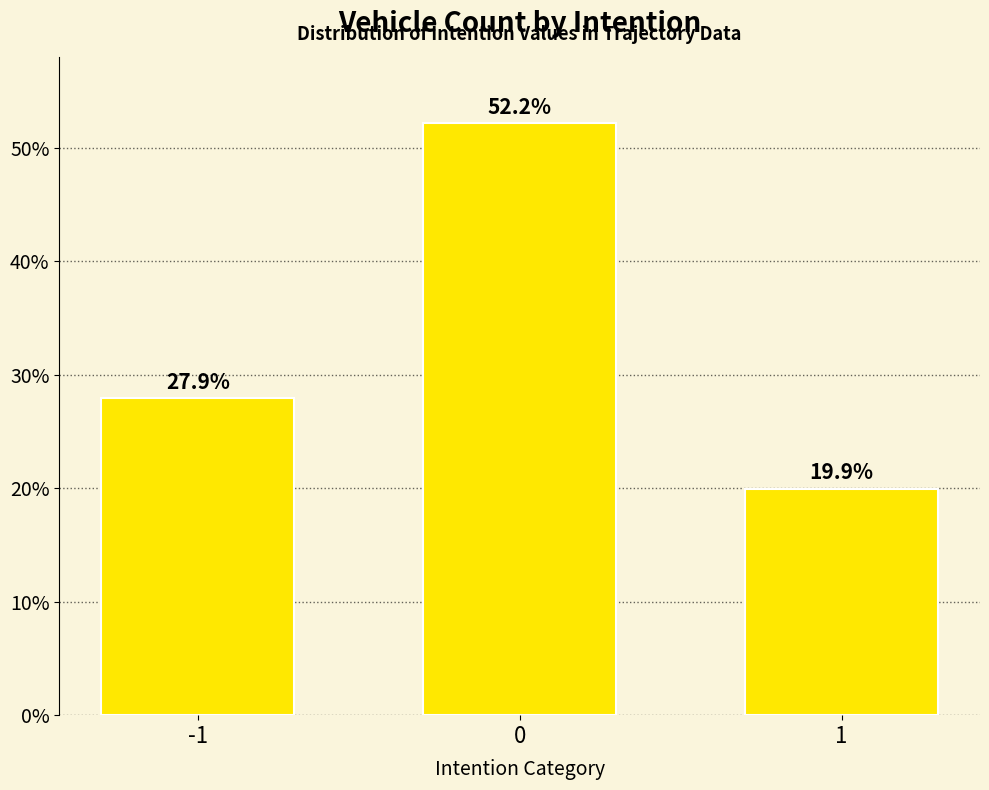

Reading left to right, what are all the values shown in this chart?

27.9	52.2	19.9